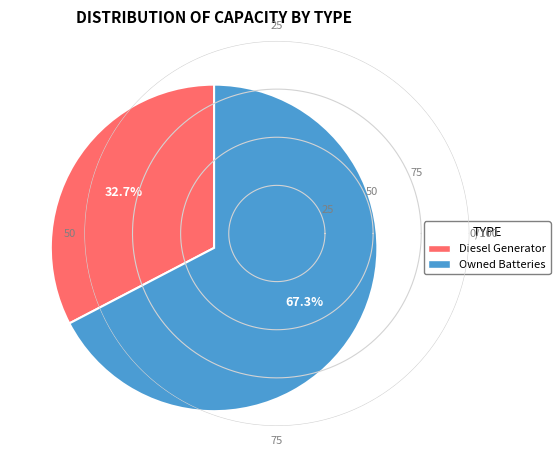

Is there a majority slice in this chart?

Yes